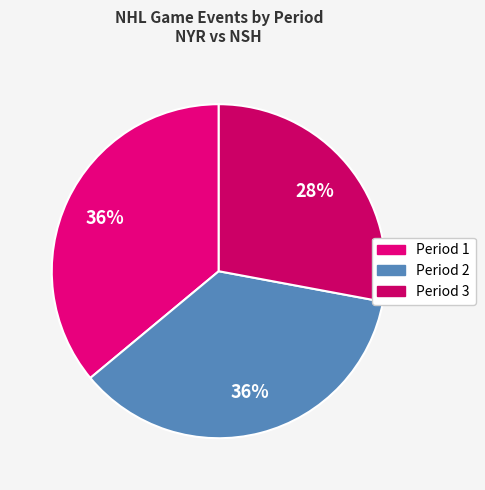

How many slices are in this pie chart?

3